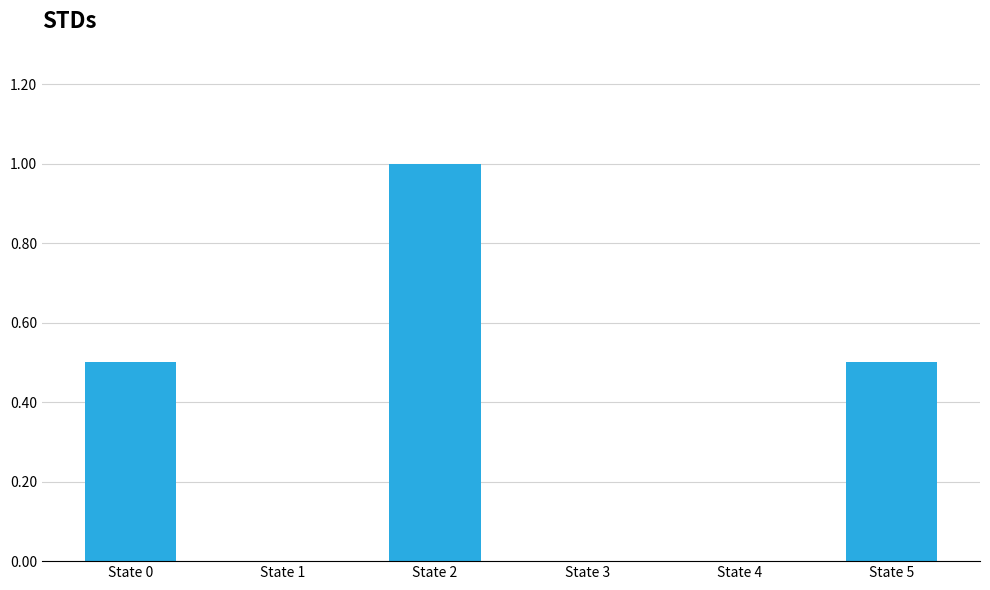

Count the values in the range 0 to 1.

6